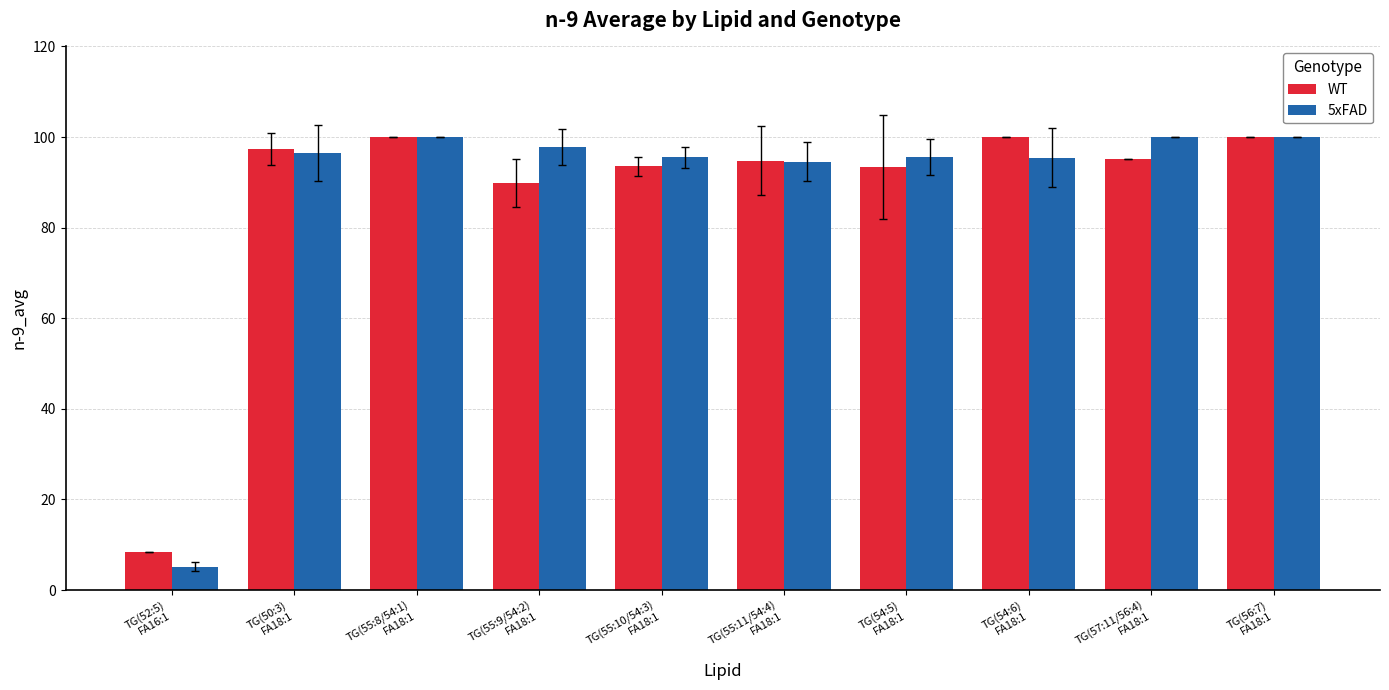

What is the difference between the maximum and minimum values in the WT series?

91.5